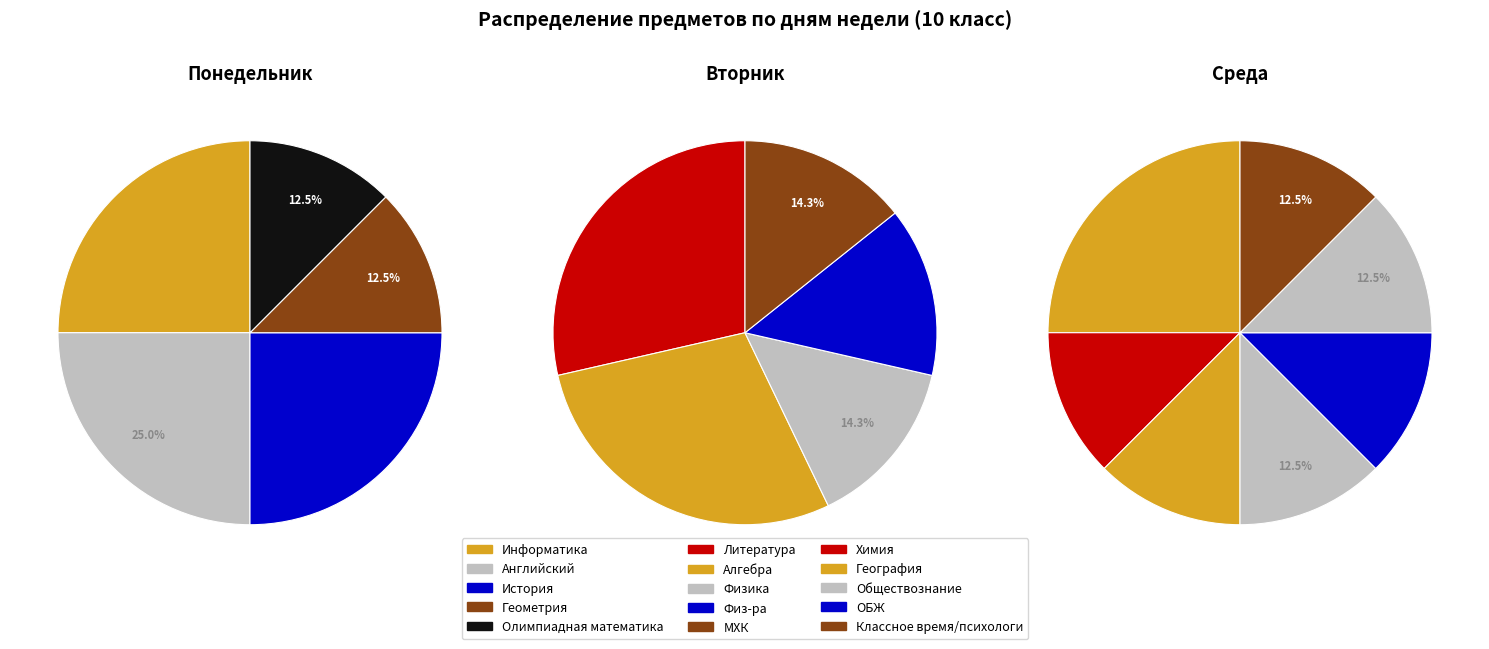

Is Английский the majority of the pie?

No